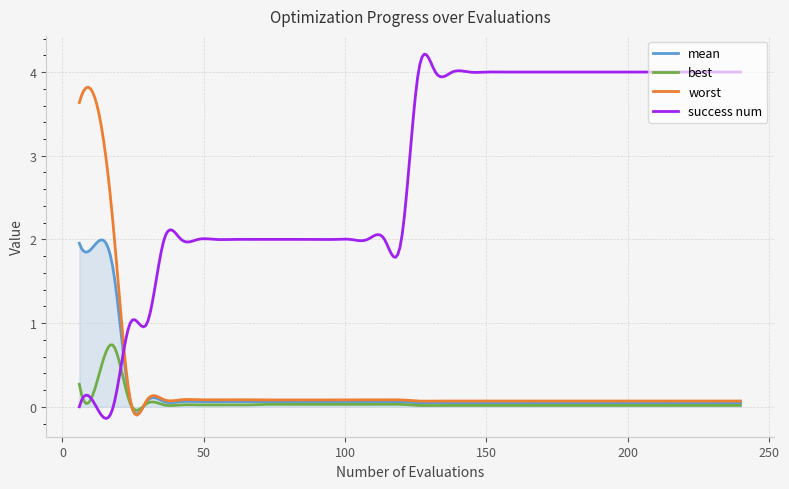

Which series has the largest range (max minus min)?

success num